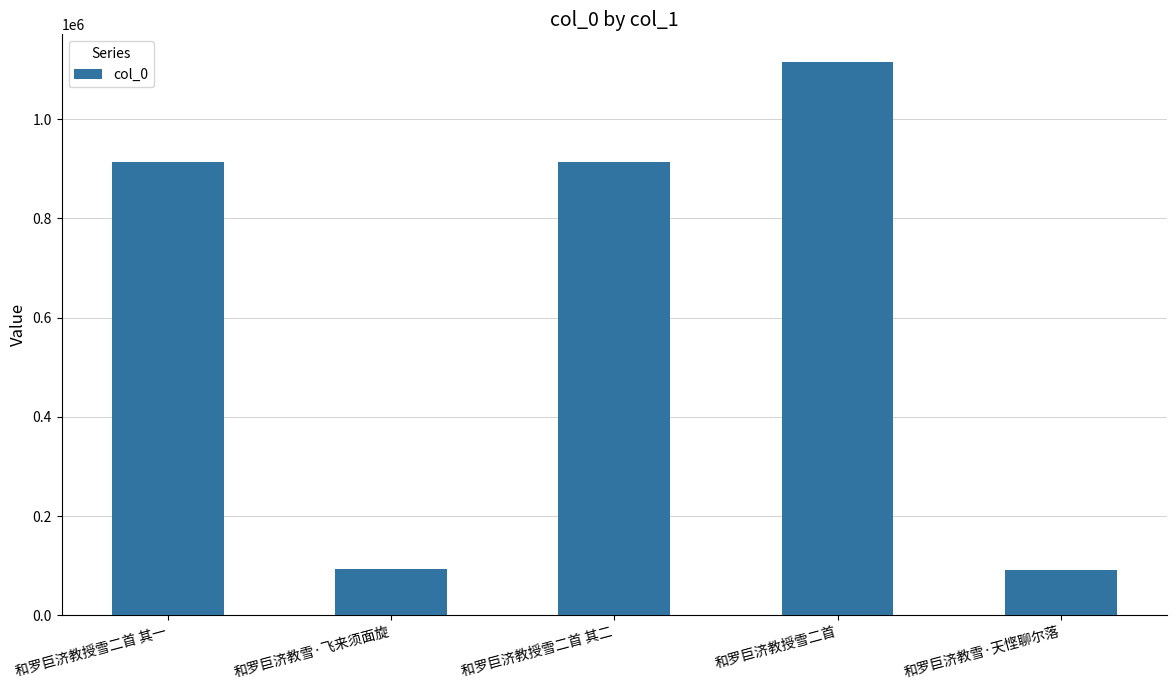

True or false: the data shows 91956 at 和罗巨济教雪·天悭聊尔落.

True